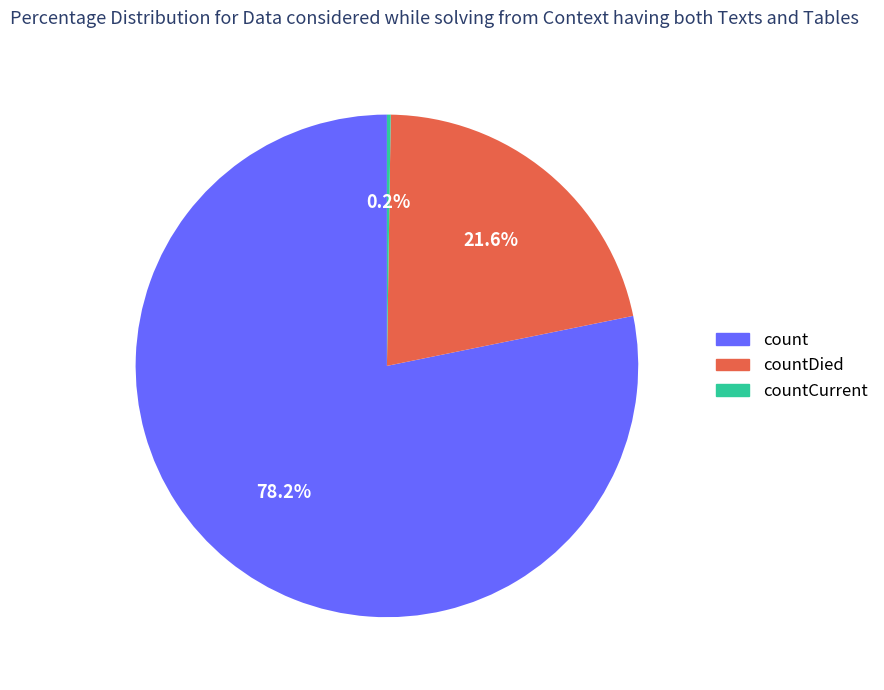

What is the largest slice in the pie chart?

count